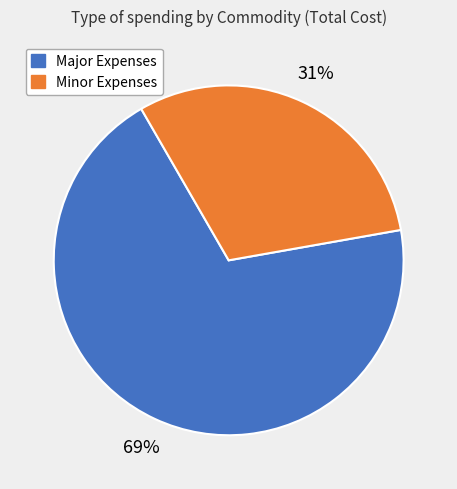

Is there any slice that represents more than half of the pie?

Yes